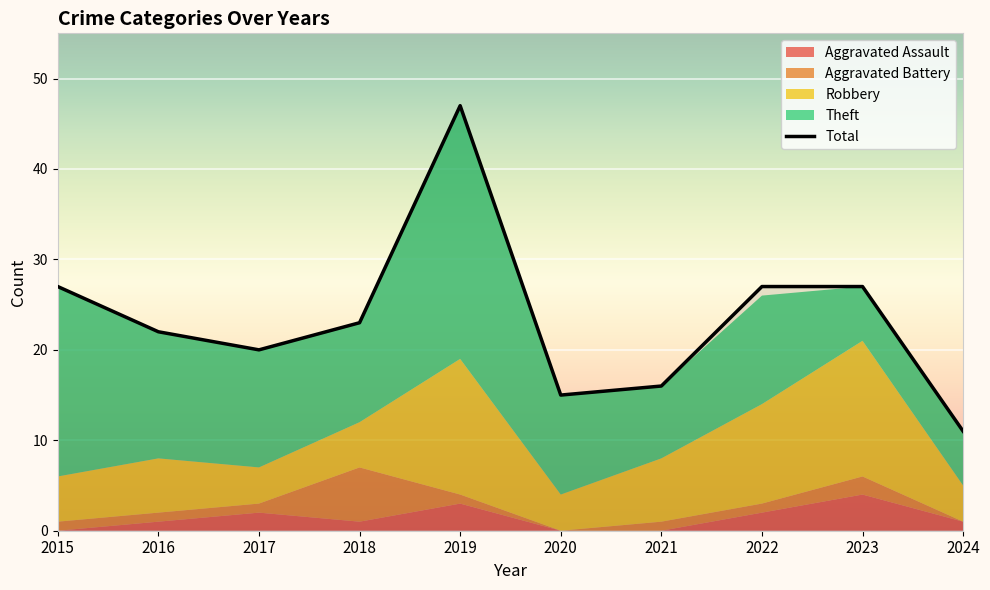

How many points are lower than both their immediate neighbors (excluding endpoints)?

2